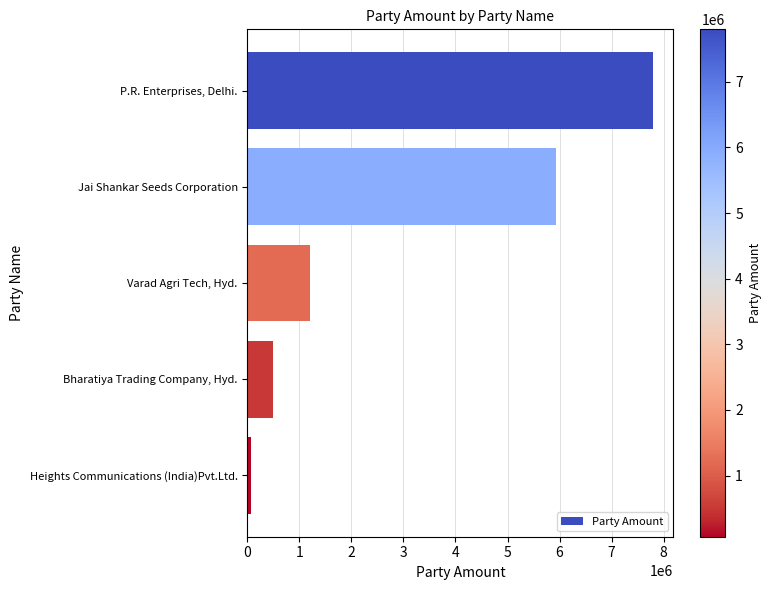

What is the label of the 2nd bar from the bottom?

Bharatiya Trading Company, Hyd.